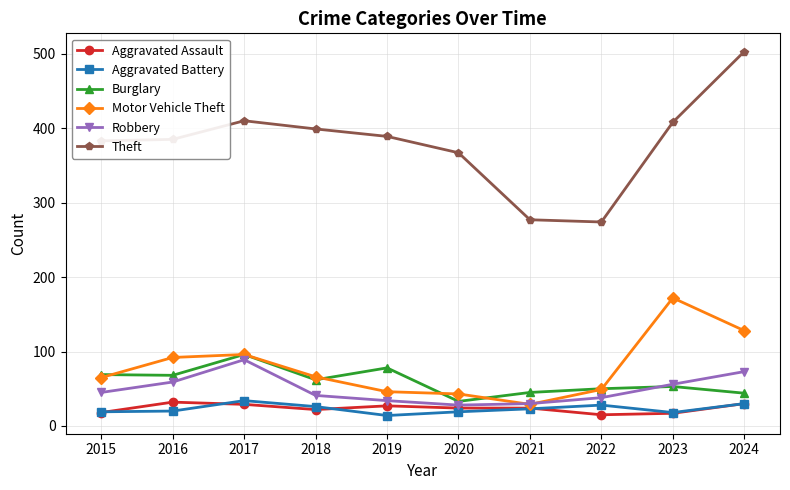

What are all the series names shown in the legend?

Aggravated Assault, Aggravated Battery, Burglary, Motor Vehicle Theft, Robbery, Theft